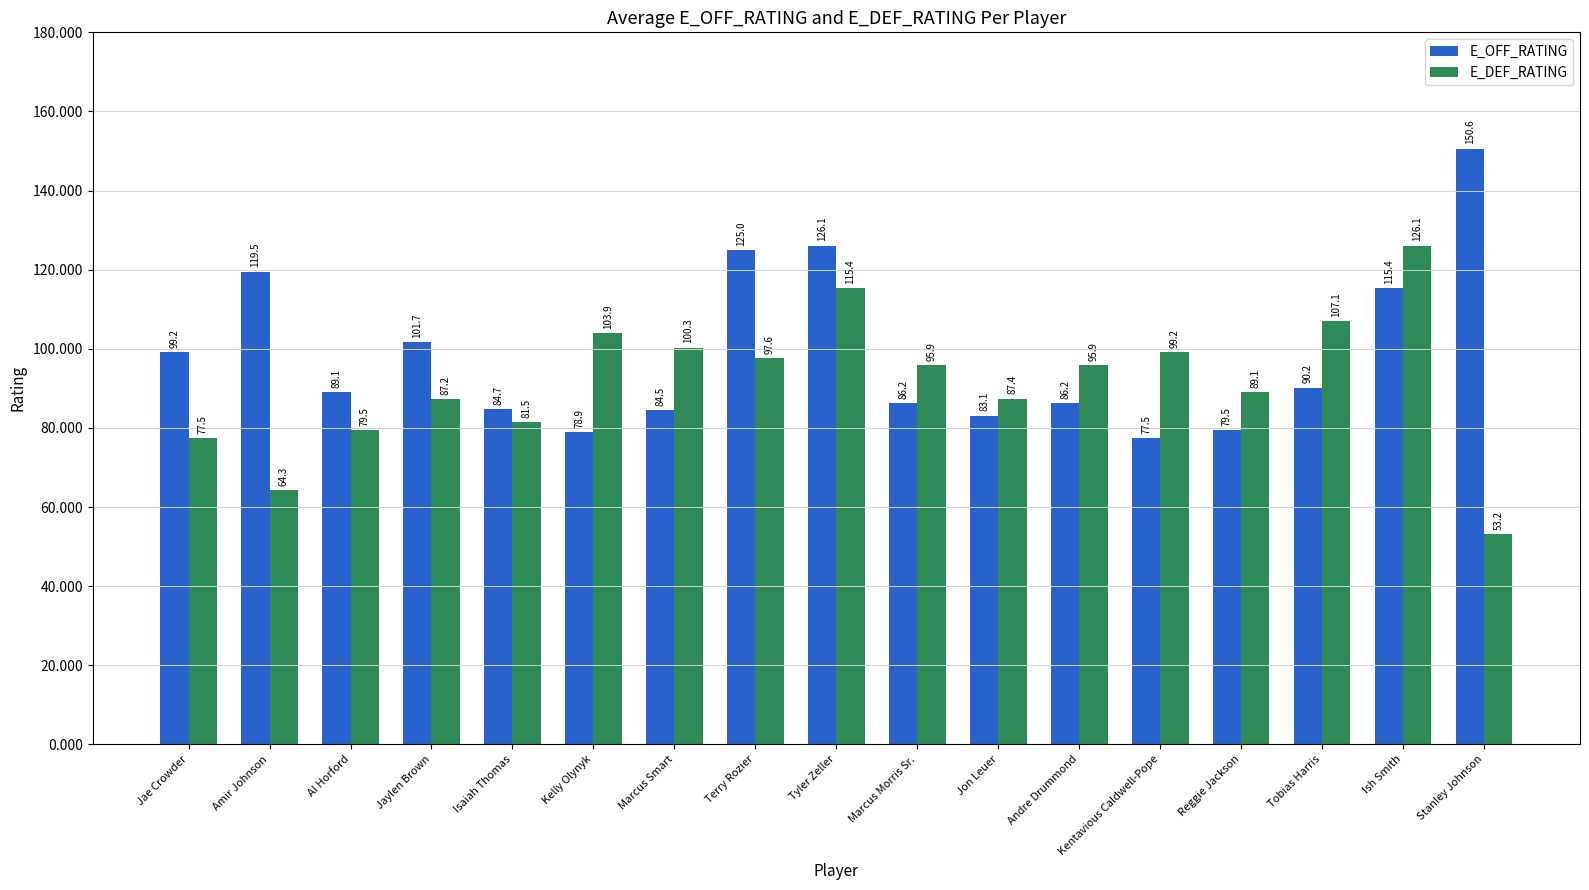

What is the minimum value for E_DEF_RATING?

53.2